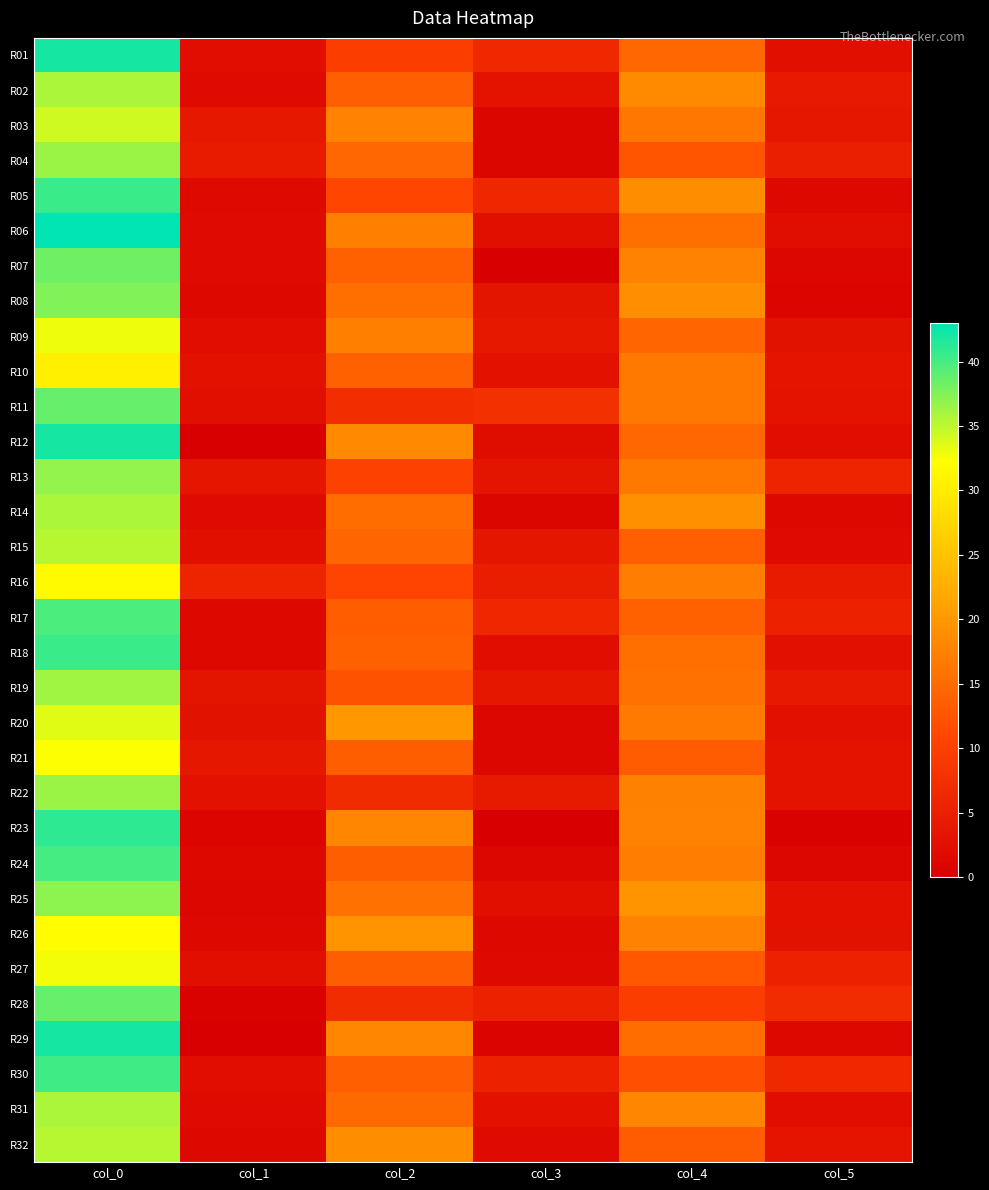

At how many categories does at least one series exceed 33?

1